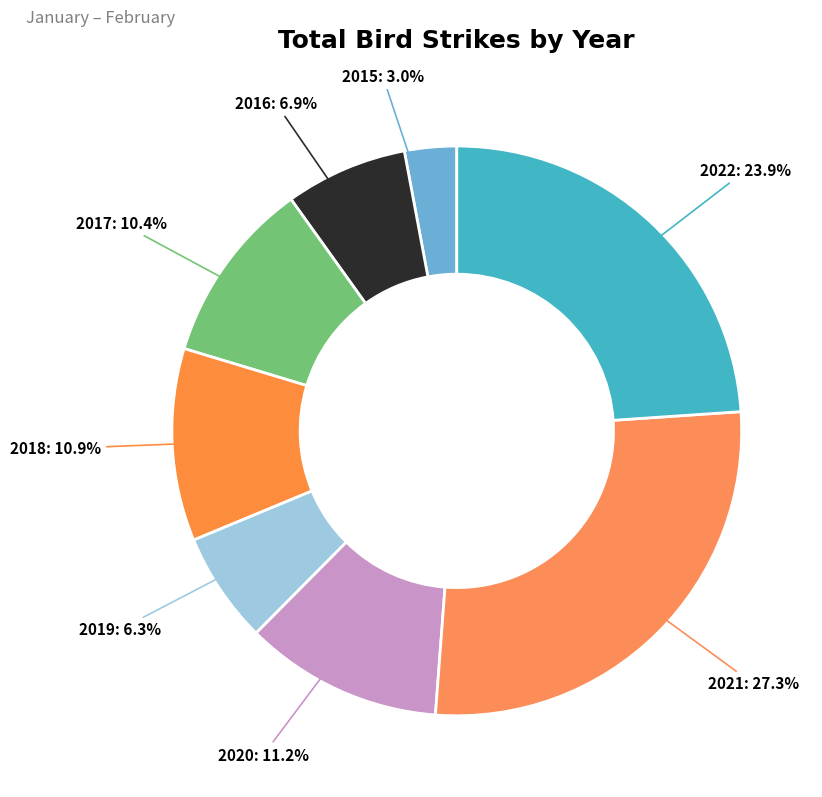

What is the ratio of the value at 2016 to the value at 2018?

0.6